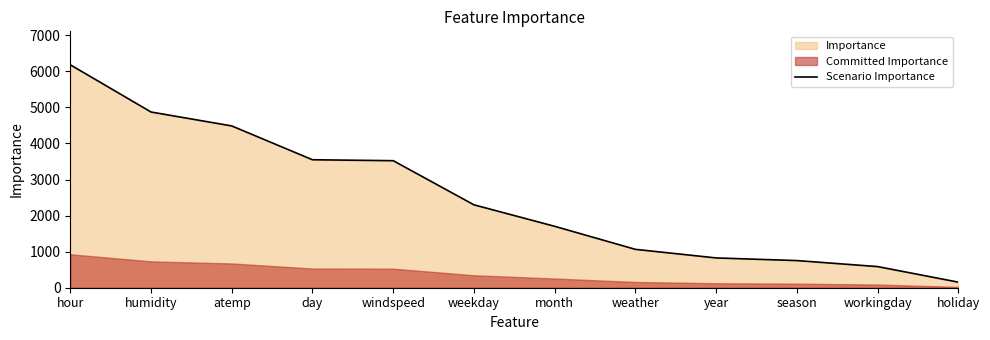

At which label is the value closest to 3168?

windspeed